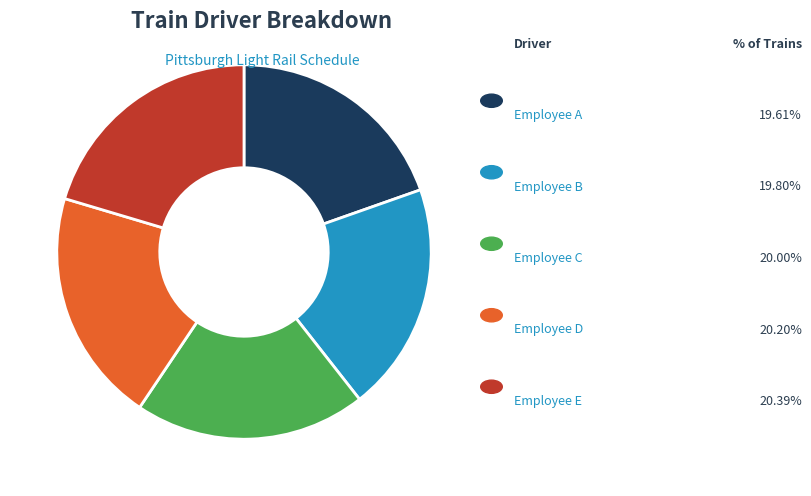

Count the number of slices in the pie.

5